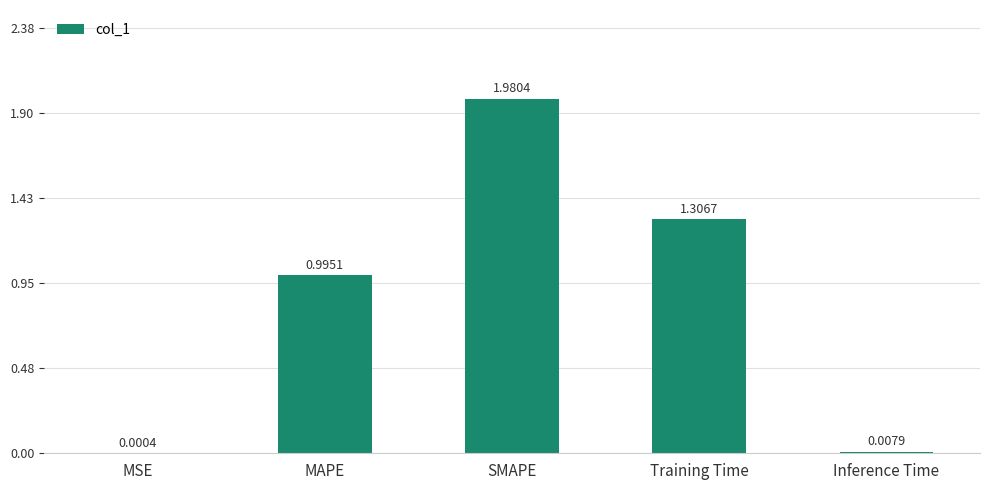

True or false: the data shows 2.8 at SMAPE.

False